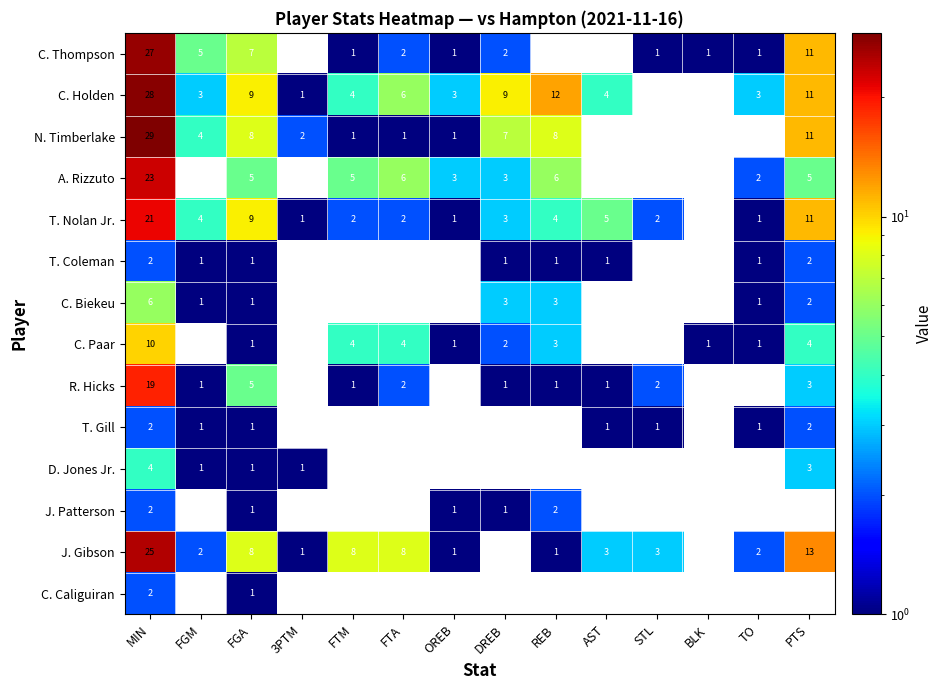

Is the value of C. Holden at FGM greater than the value of J. Gibson at FTA?

No